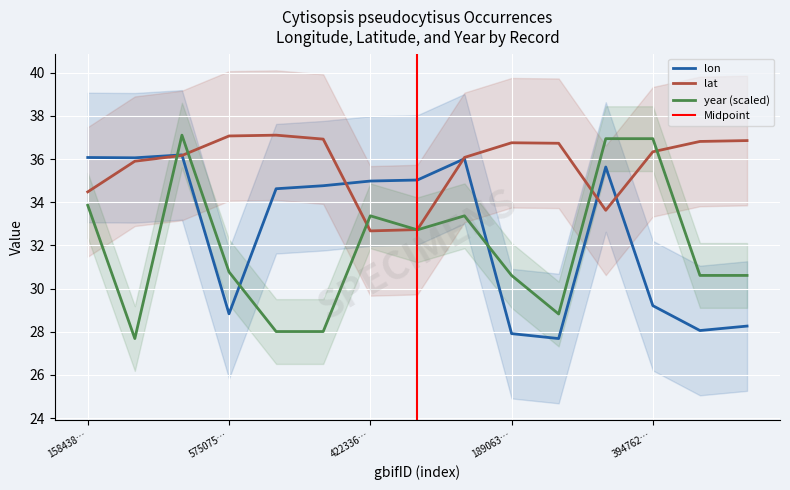

At which category does lat reach its first local peak?

3091206631